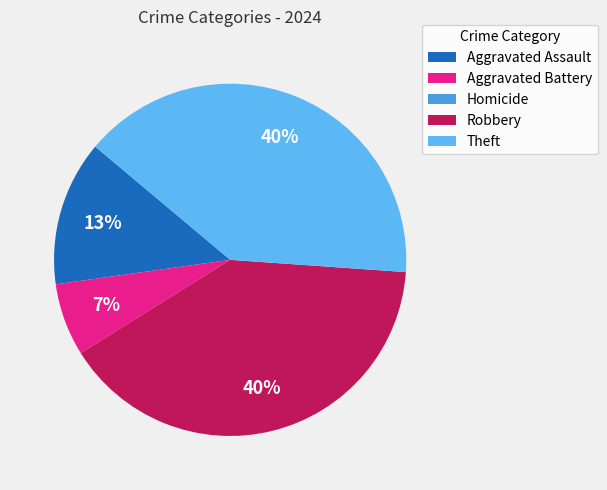

How many segments does this pie chart have?

5